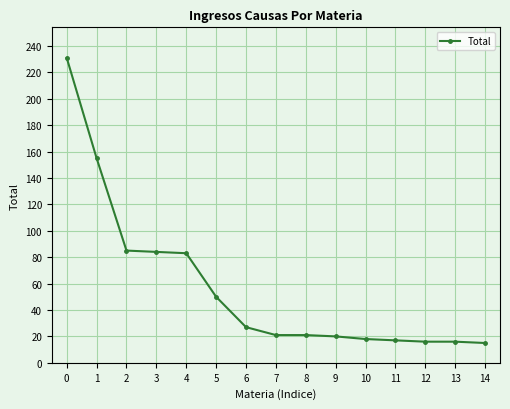

What is the difference between the values at 0 and 14?

216